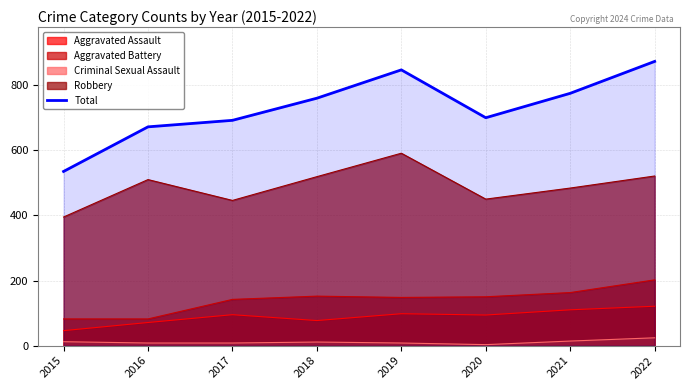

What is the difference between the values at 2017 and 2015?

157